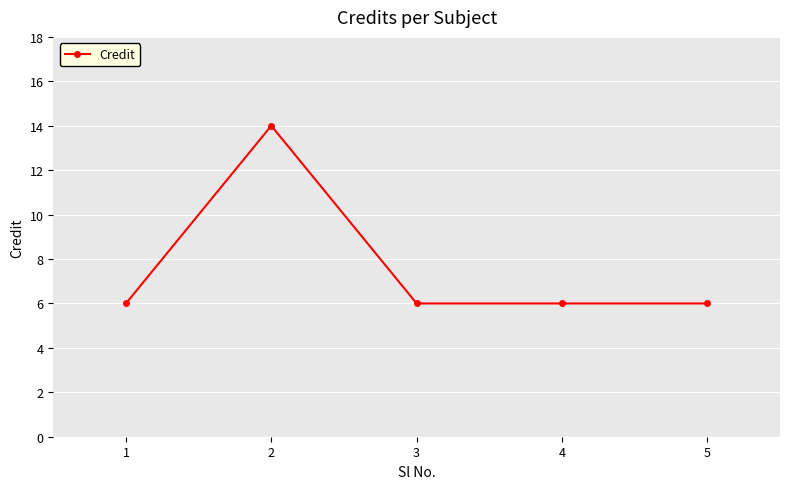

What is the change in value from 2 to 3?

-8